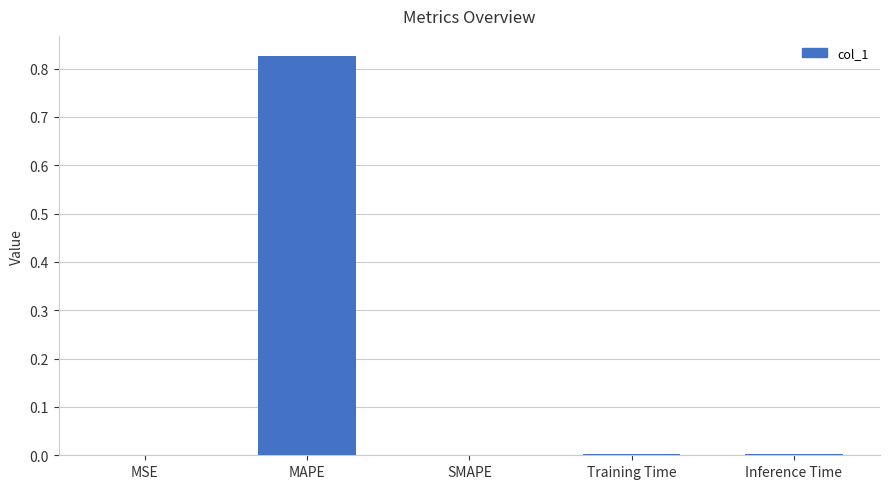

Are the bars grouped side by side (vs. stacked)?

No